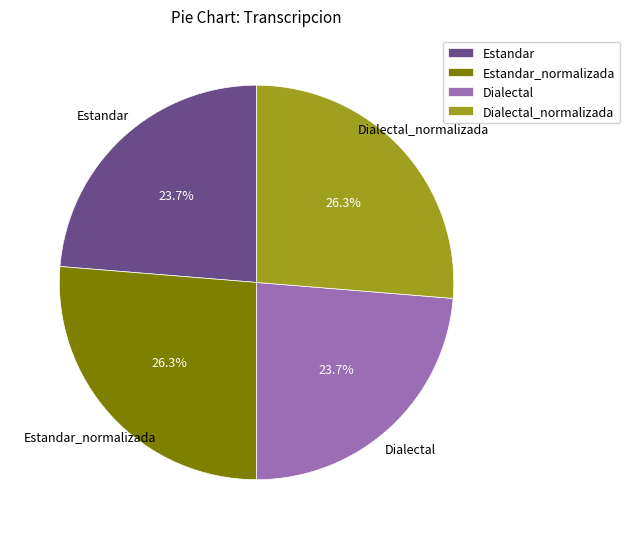

To the nearest percent, what percentage of the pie is Estandar_normalizada?

26%